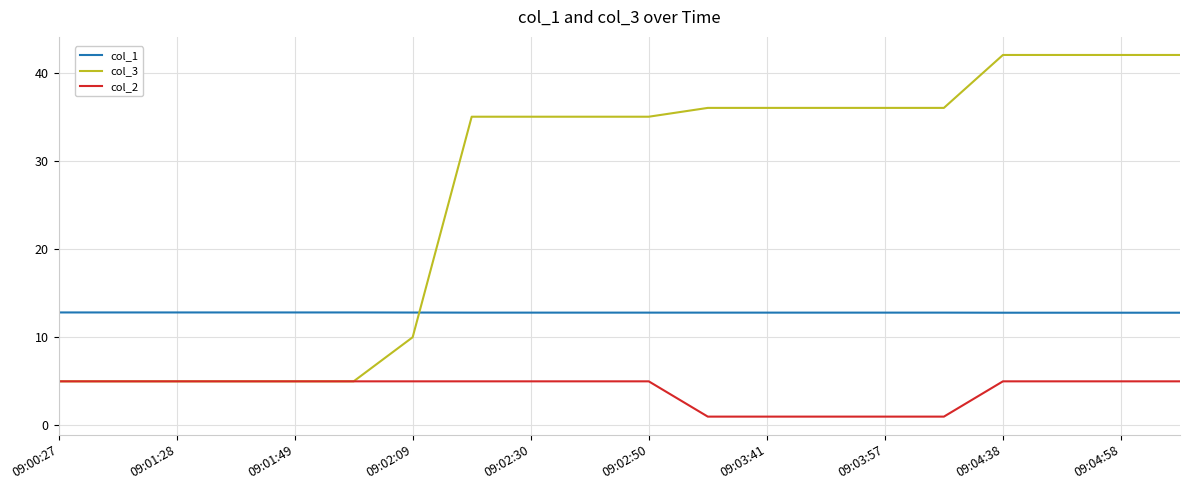

What is the sum of all col_3 values?

528.0